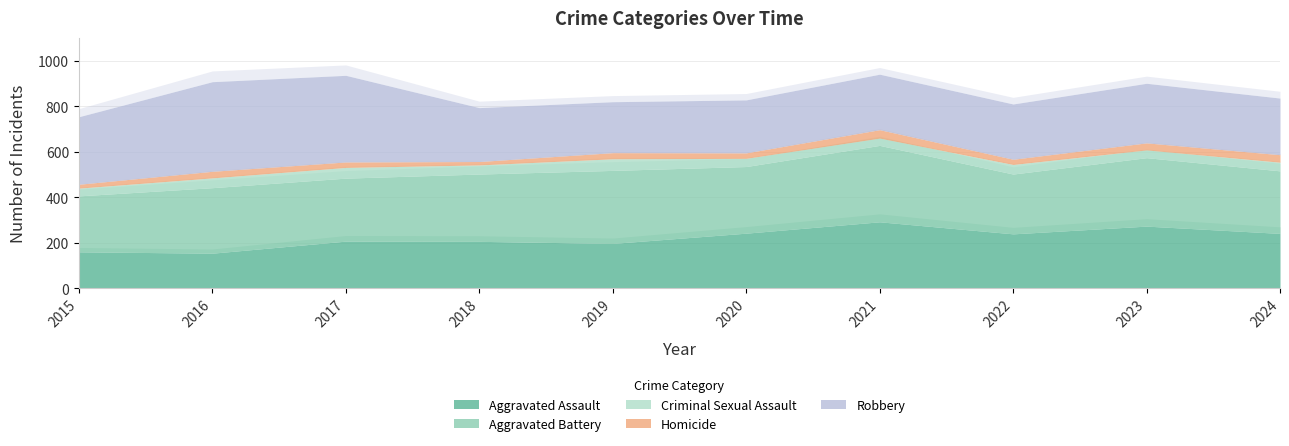

What is the sum of all Homicide values?

260